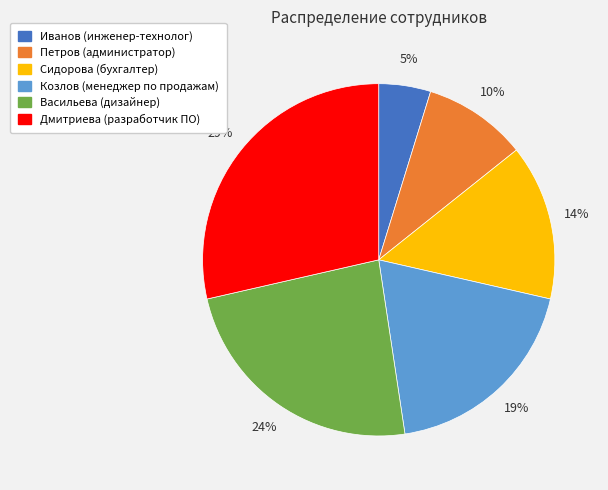

Which category has the biggest portion of the pie?

Дмитриева